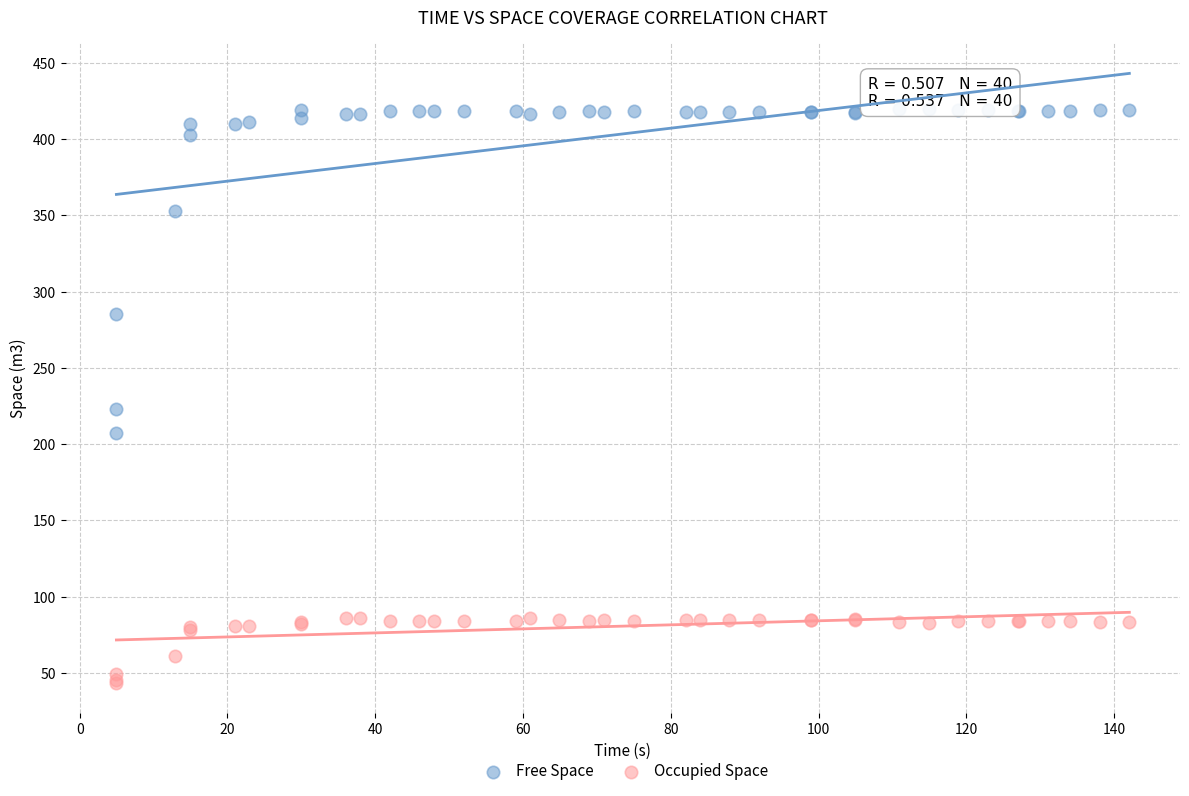

What are all the series names shown in the legend?

Free Space, Occupied Space